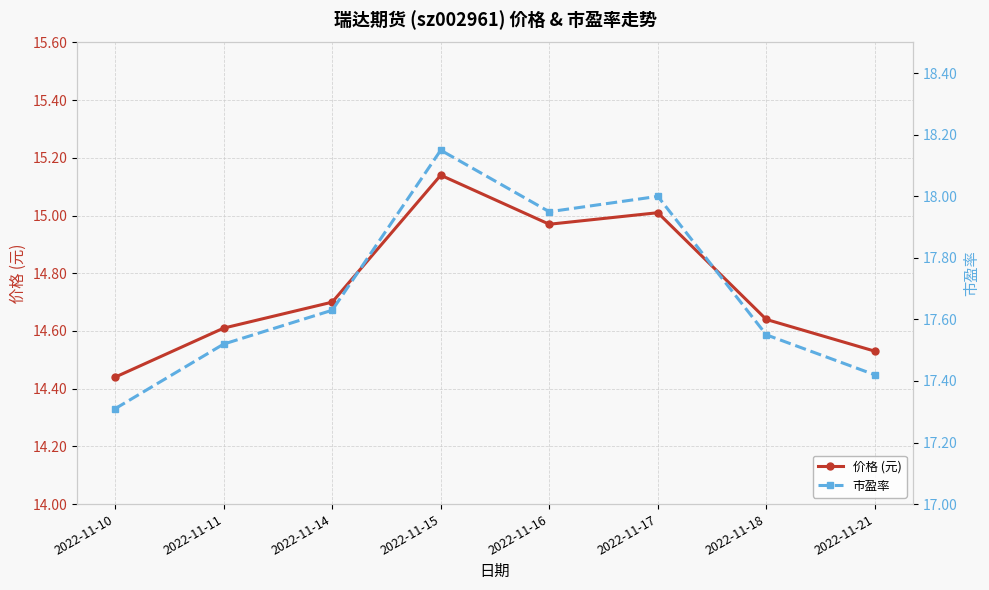

Reading right to left, what are all the values shown in this chart?

价格 (元): 14.5	14.6	15.0	15.0	15.1	14.7	14.6	14.4
市盈率: 17.4	17.6	18.0	17.9	18.1	17.6	17.5	17.3